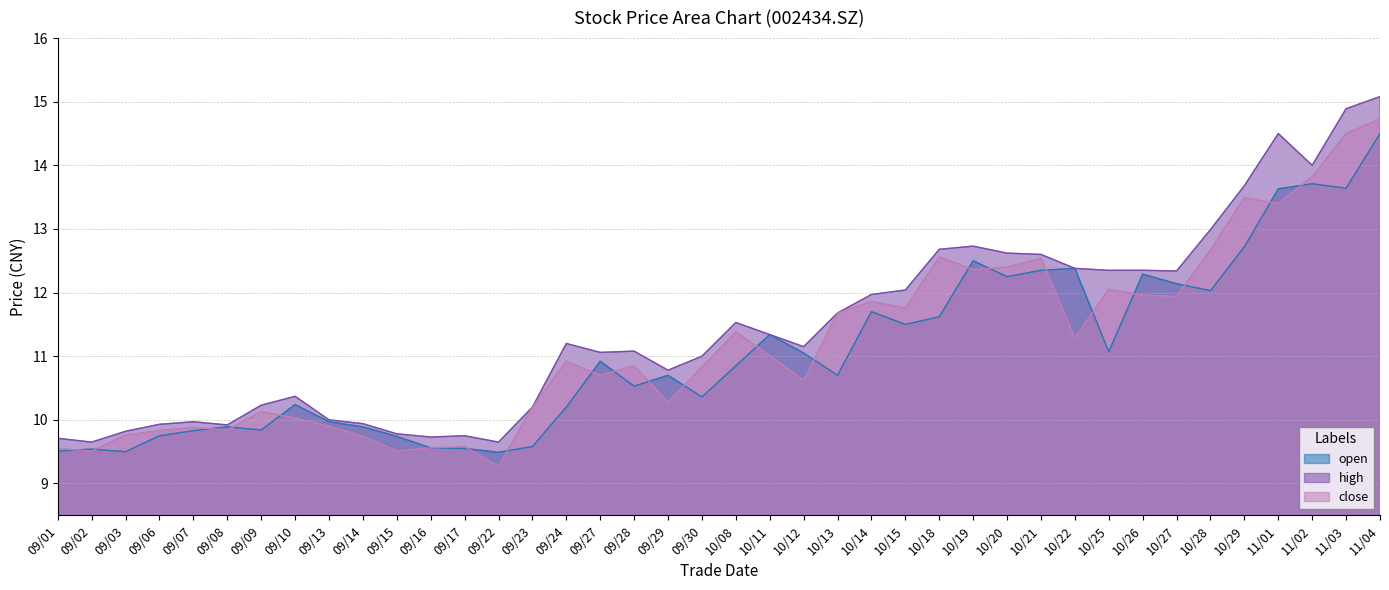

Reading right to left, extract all data points from this chart.

open: 11/04=14.5	11/03=13.6	11/02=13.7	11/01=13.6	10/29=12.7	10/28=12.0	10/27=12.1	10/26=12.3	10/25=11.1	10/22=12.4	10/21=12.3	10/20=12.2	10/19=12.5	10/18=11.6	10/15=11.5	10/14=11.7	10/13=10.7	10/12=11.1	10/11=11.3	10/08=10.8	09/30=10.4	09/29=10.7	09/28=10.5	09/27=10.9	09/24=10.2	09/23=9.6	09/22=9.5	09/17=9.6	09/16=9.6	09/15=9.7	09/14=9.9	09/13=10.0	09/10=10.2	09/09=9.8	09/08=9.9	09/07=9.8	09/06=9.8	09/03=9.5	09/02=9.5	09/01=9.5
high: 11/04=15.1	11/03=14.9	11/02=14.0	11/01=14.5	10/29=13.7	10/28=13.0	10/27=12.3	10/26=12.3	10/25=12.3	10/22=12.4	10/21=12.6	10/20=12.6	10/19=12.7	10/18=12.7	10/15=12.0	10/14=12.0	10/13=11.7	10/12=11.2	10/11=11.3	10/08=11.5	09/30=11.0	09/29=10.8	09/28=11.1	09/27=11.1	09/24=11.2	09/23=10.2	09/22=9.7	09/17=9.8	09/16=9.7	09/15=9.8	09/14=9.9	09/13=10.0	09/10=10.4	09/09=10.2	09/08=9.9	09/07=10.0	09/06=9.9	09/03=9.8	09/02=9.7	09/01=9.7
close: 11/04=14.7	11/03=14.5	11/02=13.8	11/01=13.4	10/29=13.5	10/28=12.7	10/27=11.9	10/26=12.0	10/25=12.1	10/22=11.3	10/21=12.5	10/20=12.4	10/19=12.4	10/18=12.6	10/15=11.8	10/14=11.9	10/13=11.7	10/12=10.6	10/11=11.0	10/08=11.4	09/30=10.8	09/29=10.3	09/28=10.8	09/27=10.7	09/24=10.9	09/23=10.2	09/22=9.3	09/17=9.6	09/16=9.6	09/15=9.5	09/14=9.7	09/13=9.9	09/10=10.0	09/09=10.1	09/08=9.8	09/07=9.9	09/06=9.8	09/03=9.8	09/02=9.5	09/01=9.6